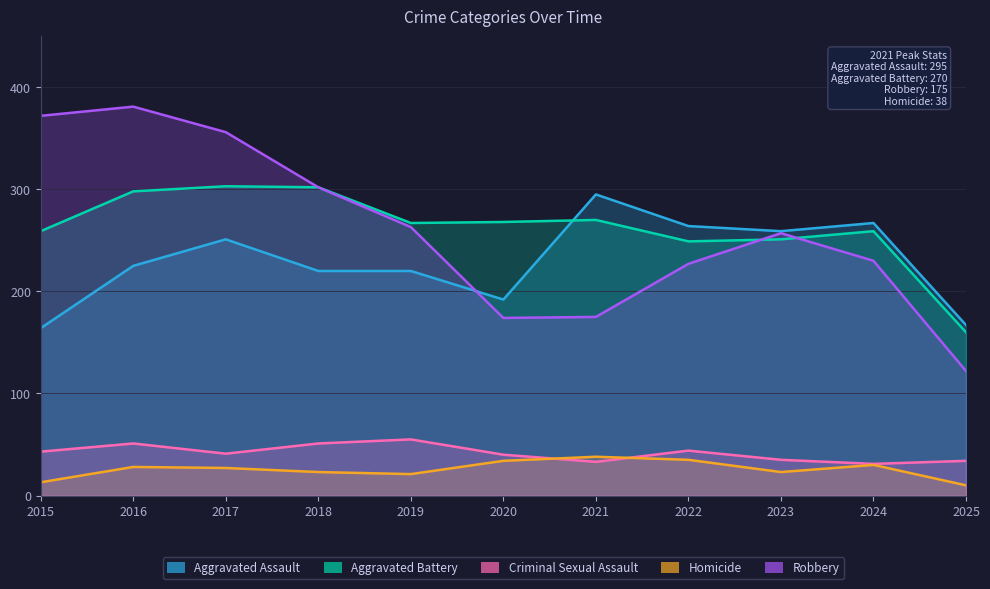

What is the difference between the maximum and minimum values in the Aggravated Assault series?

131